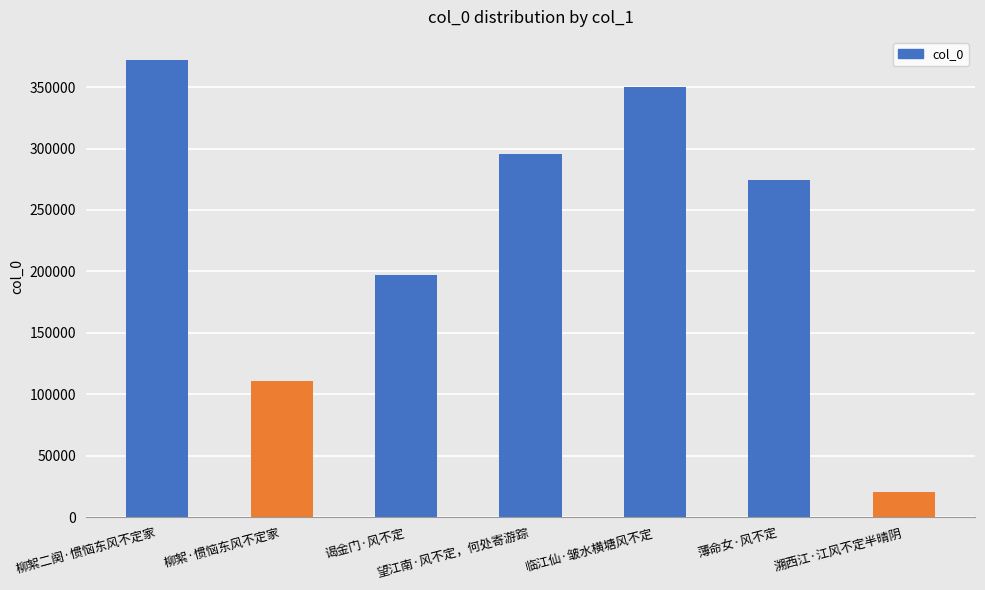

How many distinct data groups are displayed?

1